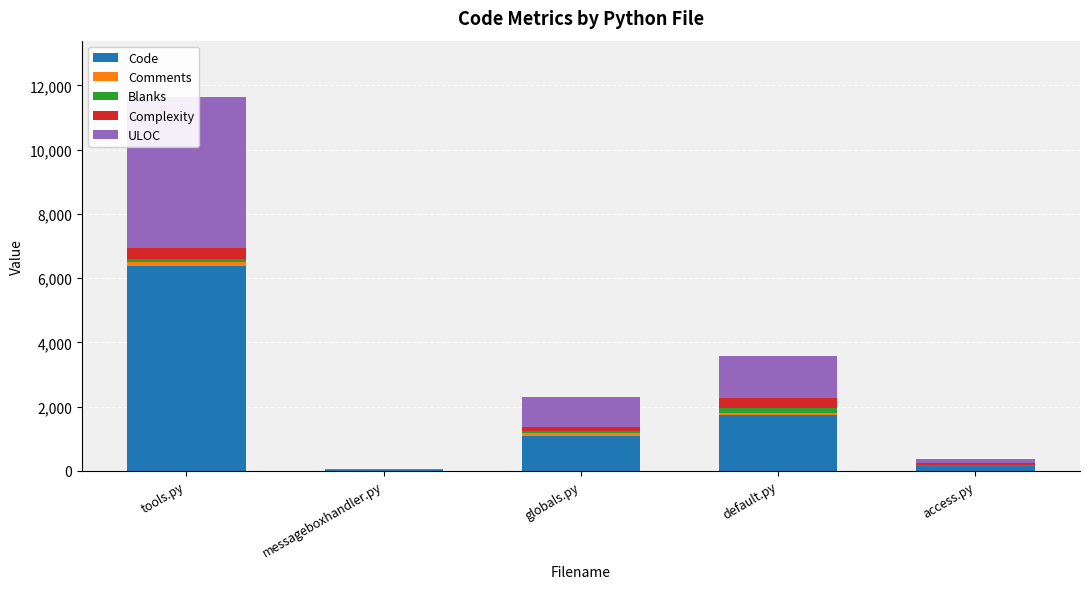

What is the total value across all series at tools.py?

11645